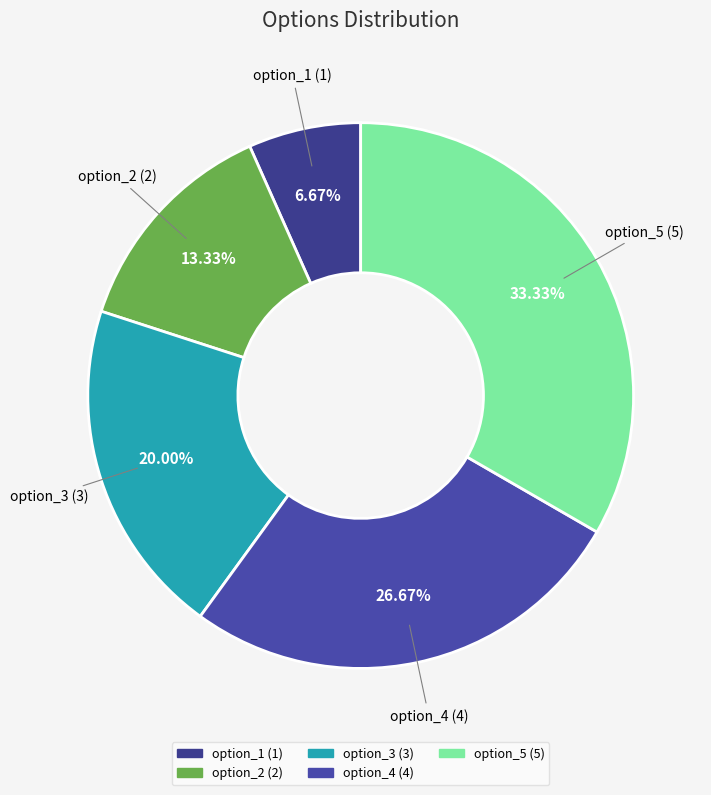

Is it true that option_4 is 16% of the pie?

False